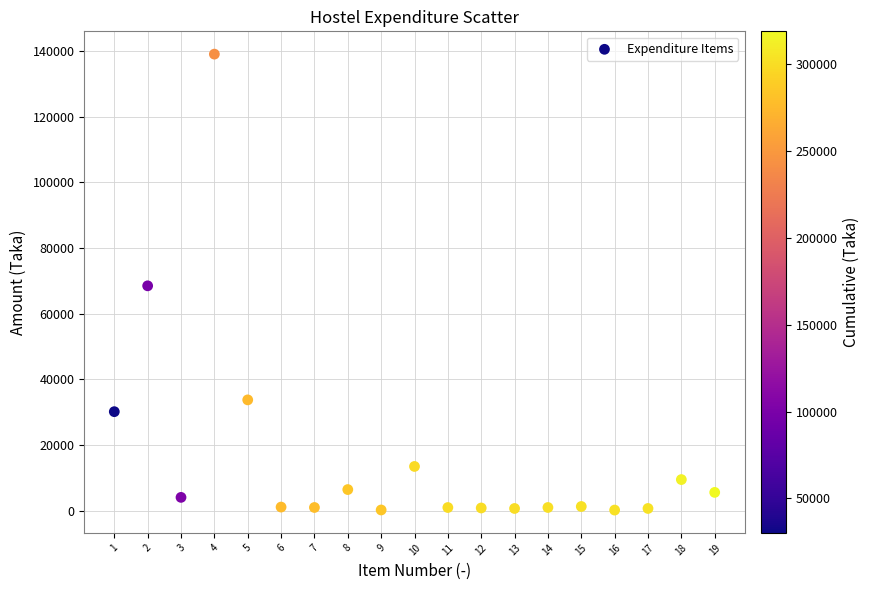

What is the range of X values (max minus min)?

18